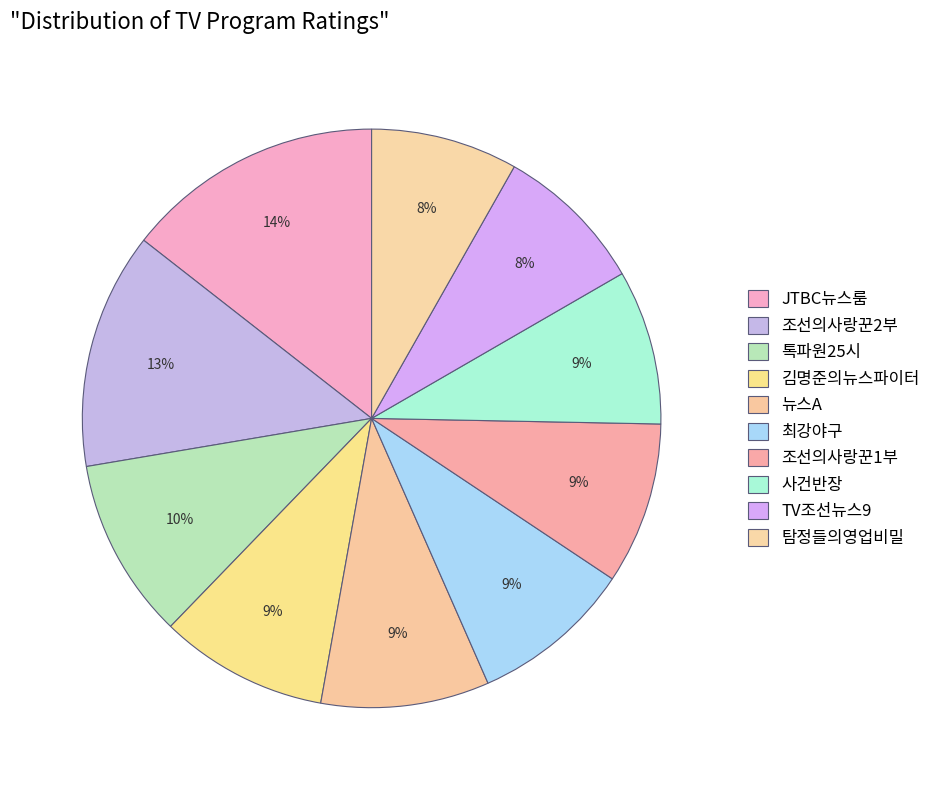

Rank the categories by value from lowest to highest.

탐정들의영업비밀, TV조선뉴스9, 사건반장, 조선의사랑꾼1부, 최강야구, 뉴스A, 김명준의뉴스파이터, 톡파원25시, 조선의사랑꾼2부, JTBC뉴스룸